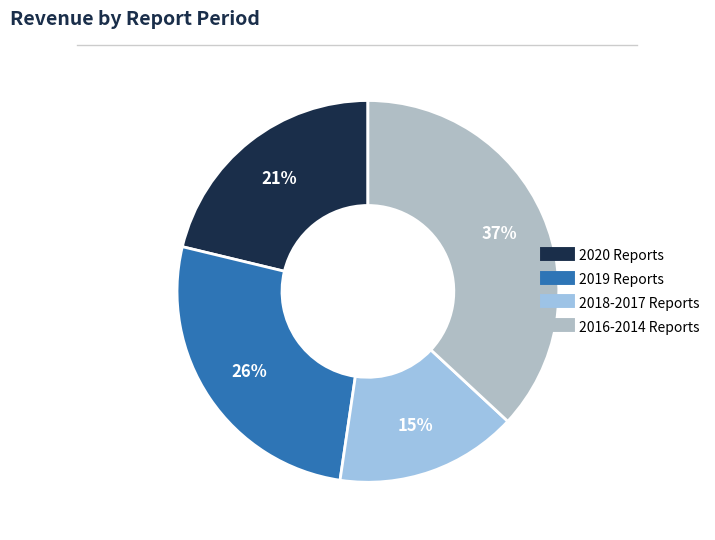

How many segments does this pie chart have?

4